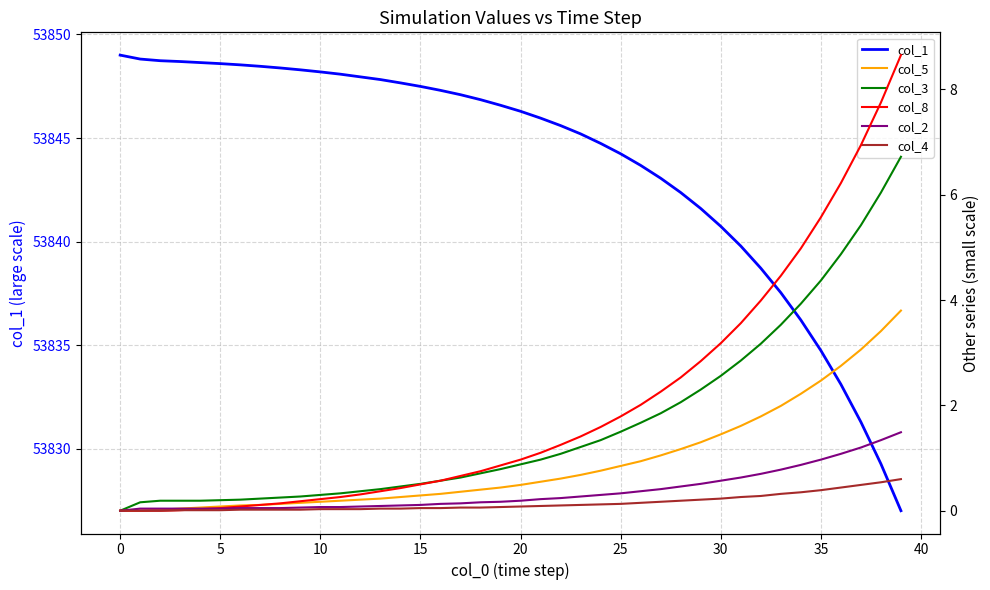

The value of col_8 at 38 is 1.9. True or false?

False